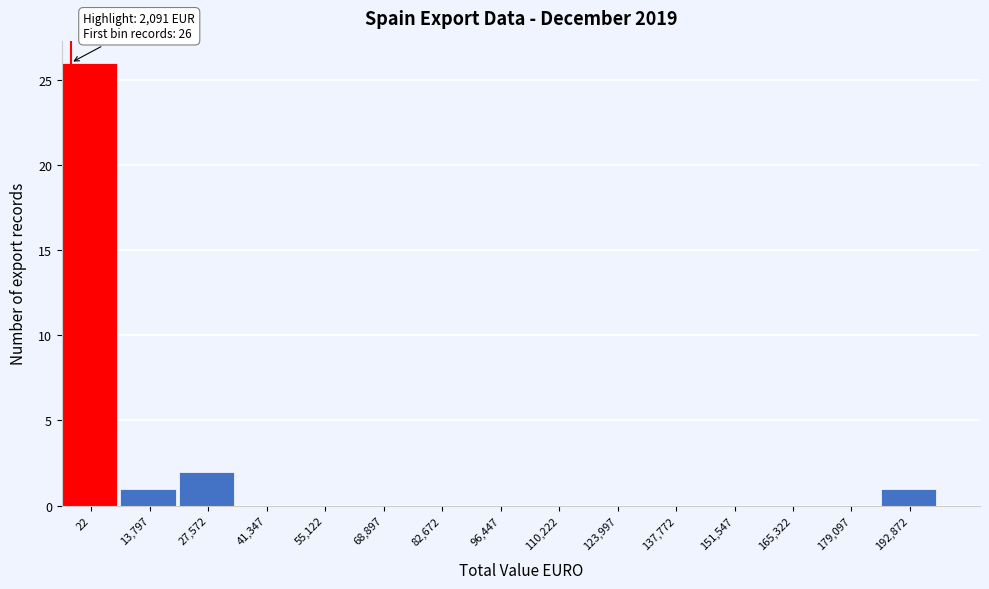

Reading right to left, what are all the values shown in this chart?

192,872=1	179,097=0	165,322=0	151,547=0	137,772=0	123,997=0	110,222=0	96,447=0	82,672=0	68,897=0	55,122=0	41,347=0	27,572=2	13,797=1	22=26